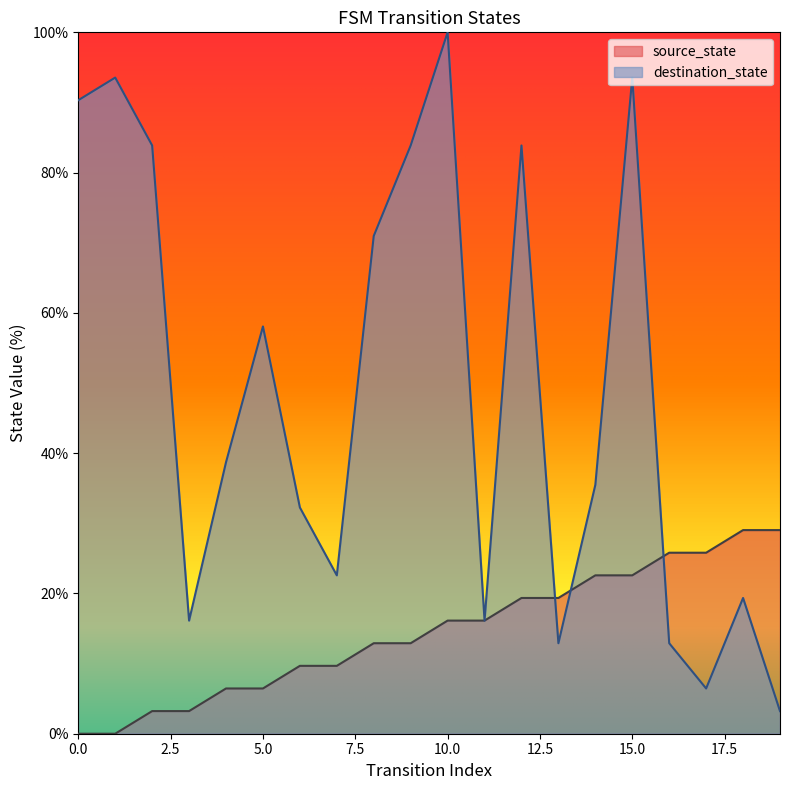

How many categories are shown in the chart?

20